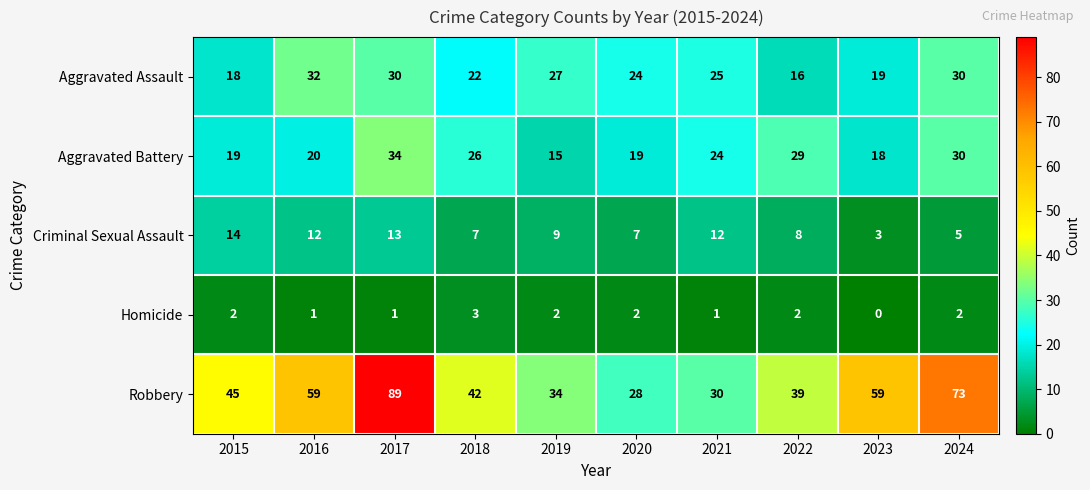

What is the approximate value of Robbery at 2024, to the nearest 5?

75